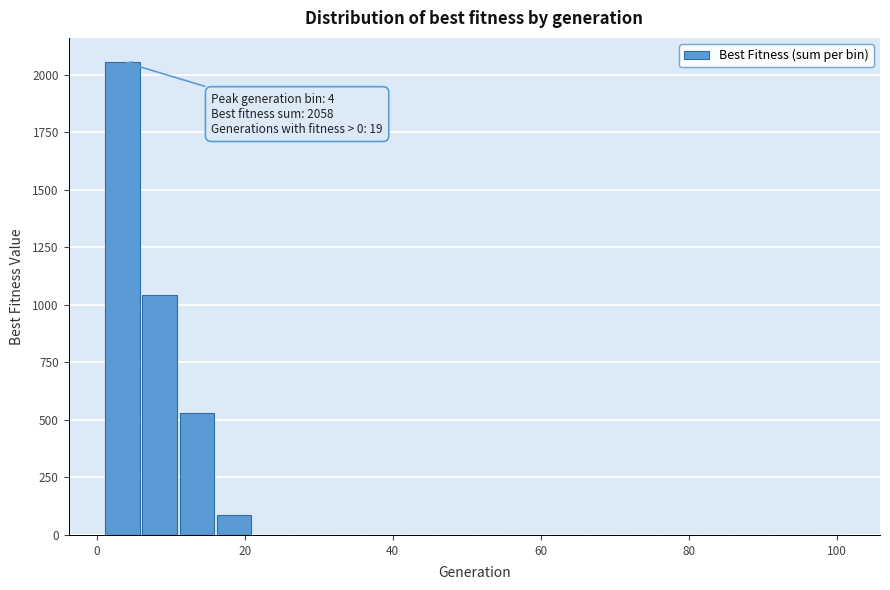

Read against the x-axis, roughly where is the centre of the tallest bar?

4